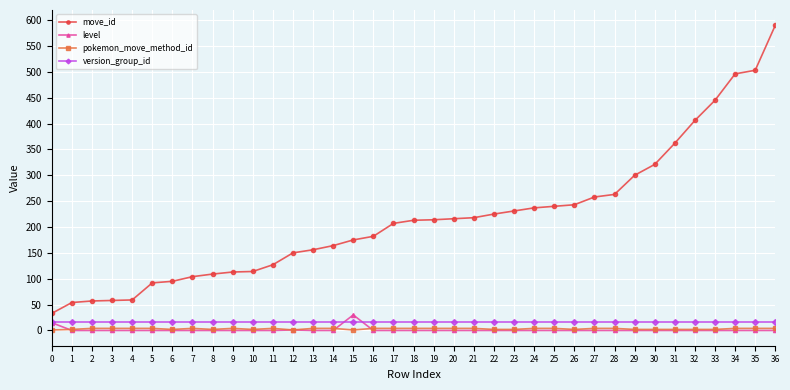

At how many categories does at least one series exceed 24?

37